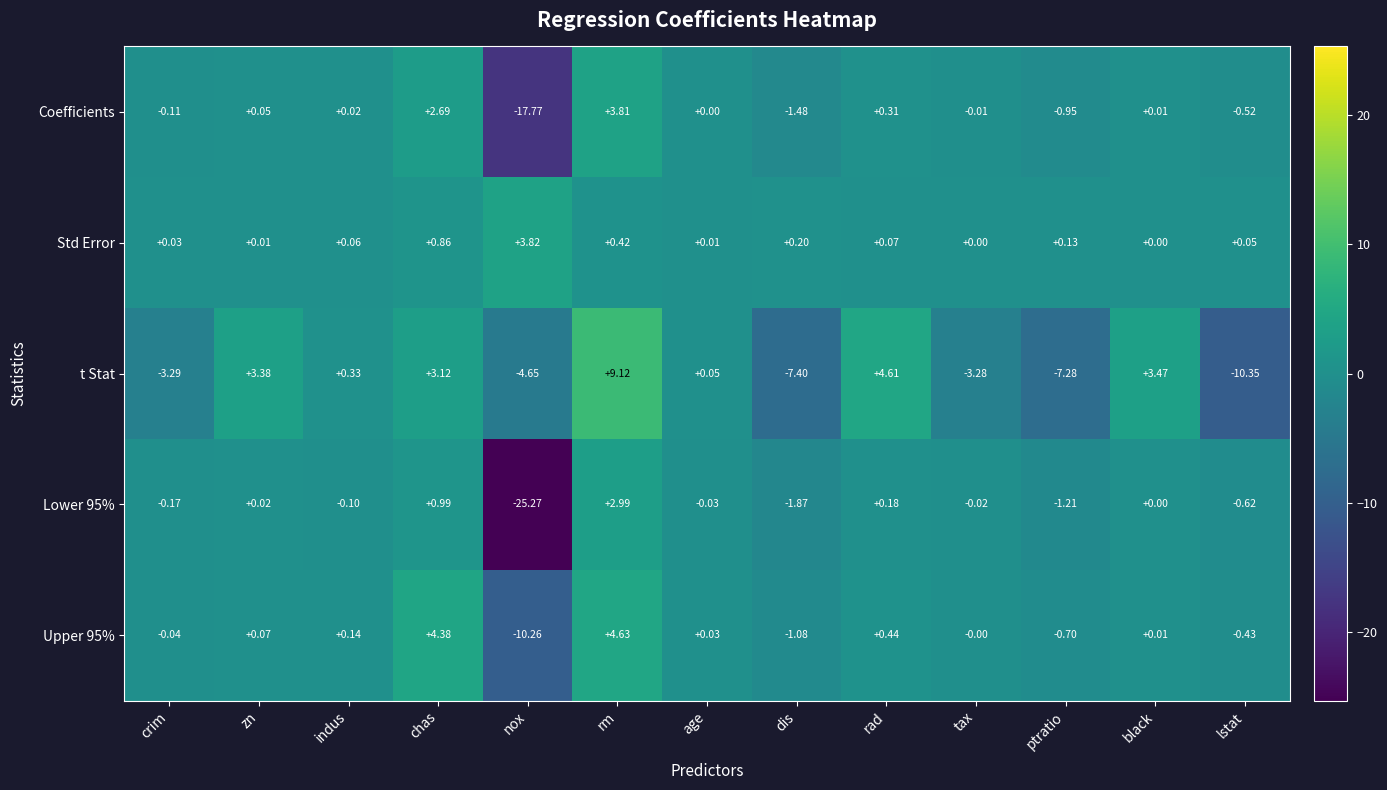

Which series has the largest total across all categories?

Std Error